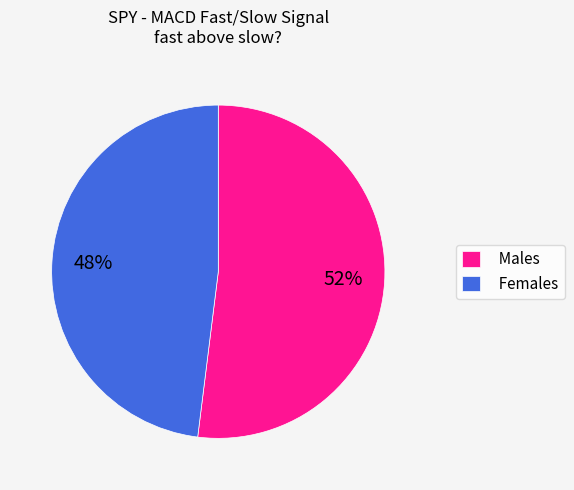

Rank the categories by value from highest to lowest.

Males, Females